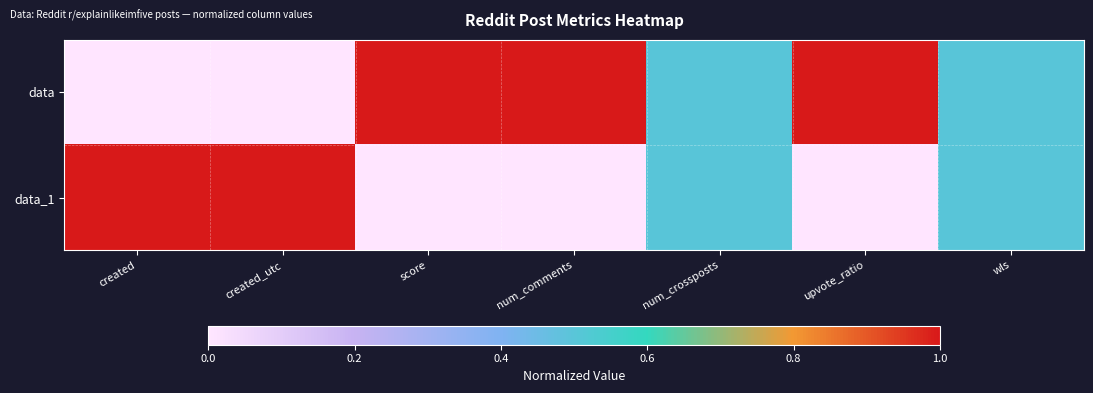

Count the number of data series in this chart.

2